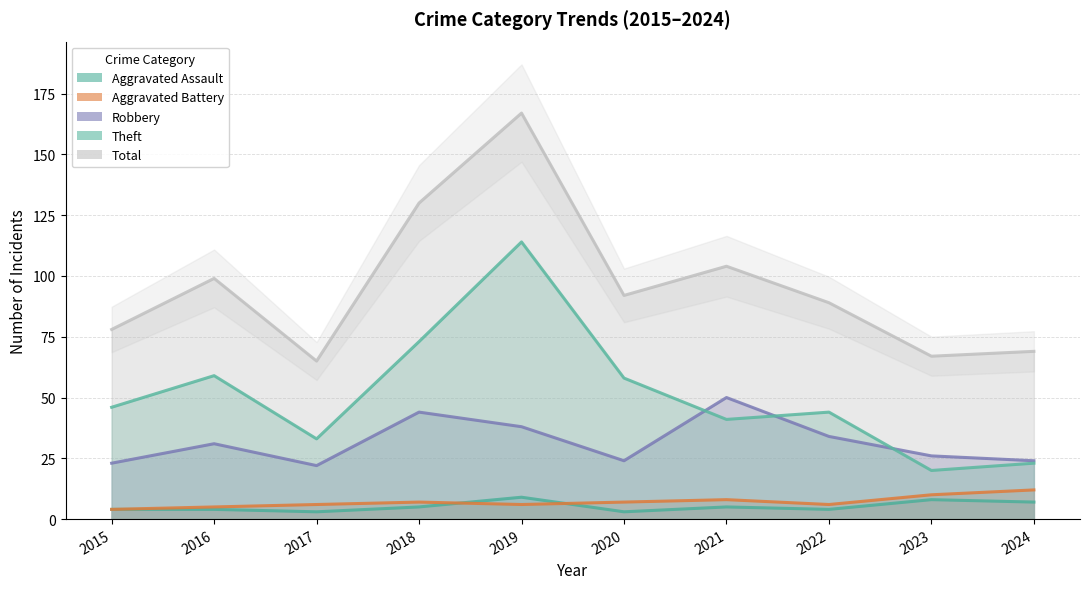

True or false: Theft has a value of 50 at 2018.

False